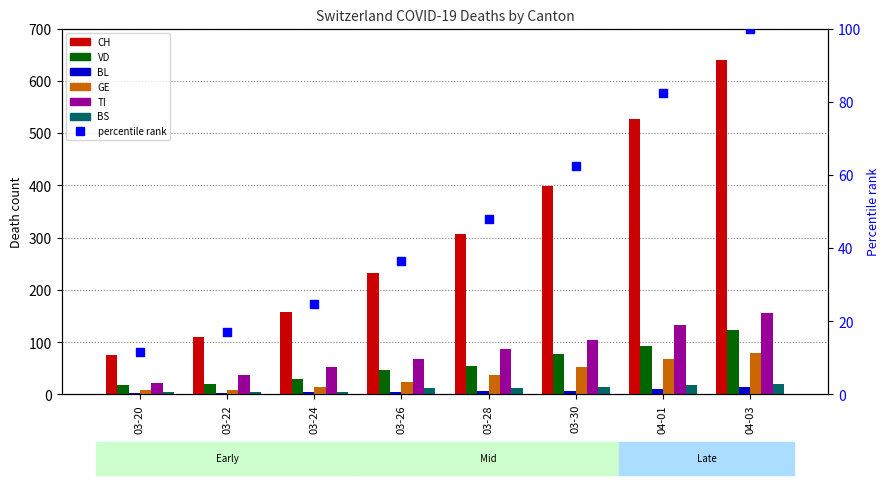

What is the total value across all series at 03-20?

130